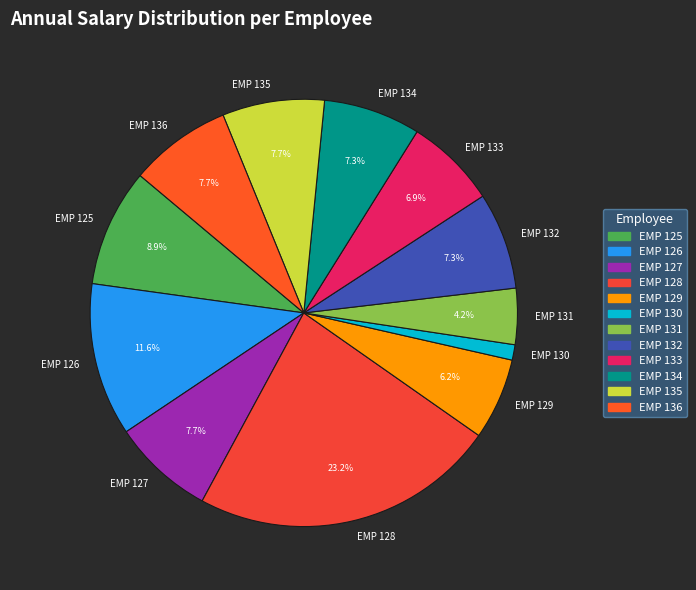

How many slices are in this pie chart?

12